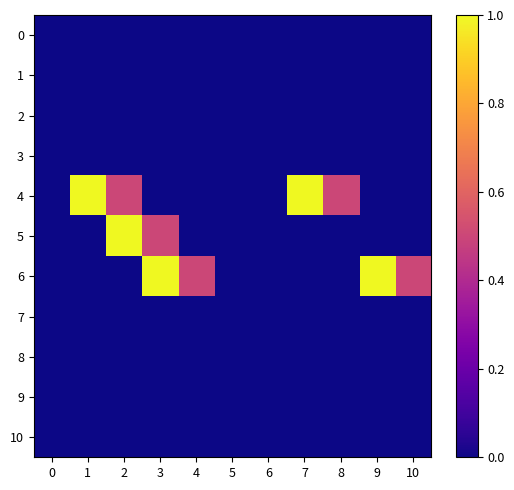

Rank the series by their maximum value, from highest to lowest.

4, 5, 6, 0, 1, 2, 3, 7, 8, 9, 10